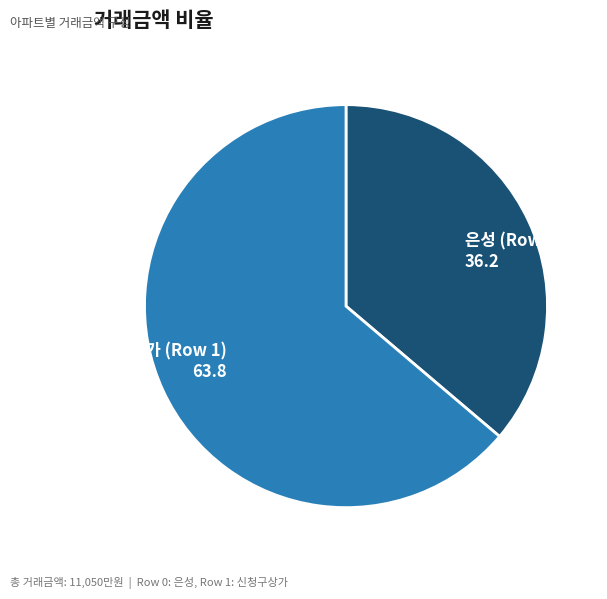

Rank the categories by value from lowest to highest.

은성 (Row 0), 신청구상가 (Row 1)